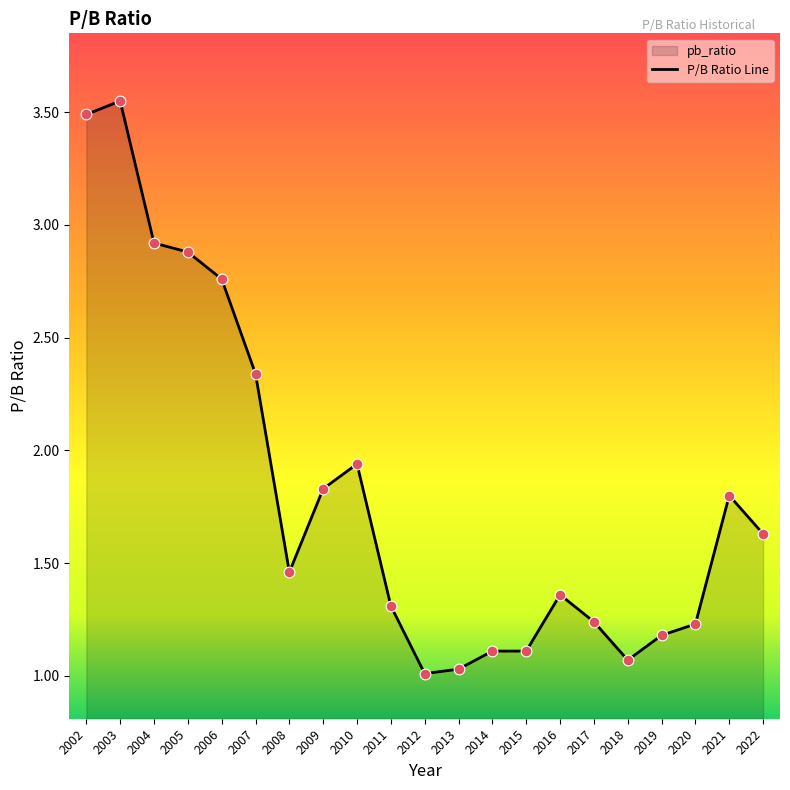

Between 2007 and 2011, which is larger?

2007